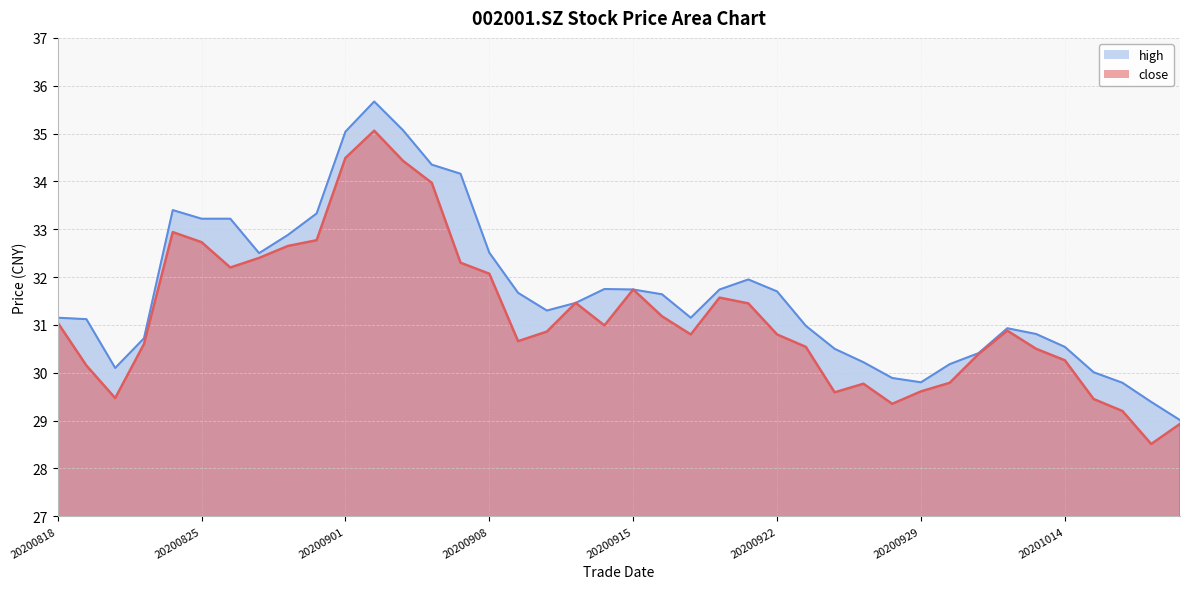

What is the difference between the second highest and second lowest values in the close series?

5.6